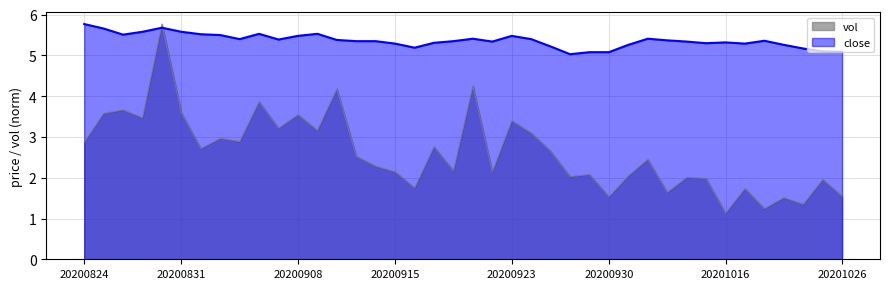

List the series in order of their overall mean, highest first.

close, vol